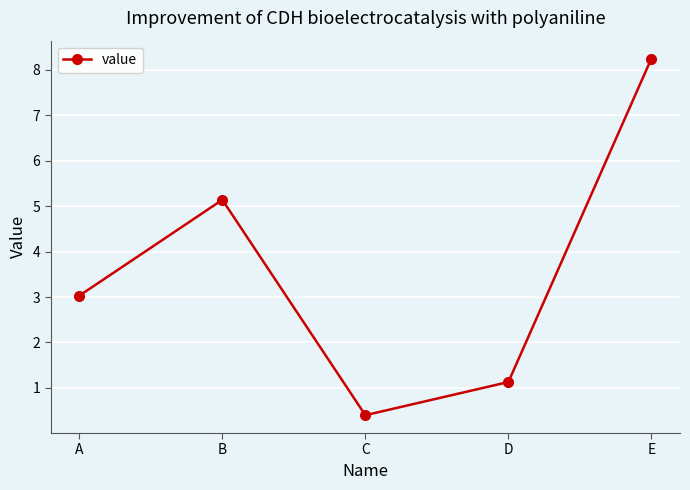

What is the smallest value displayed?

0.4